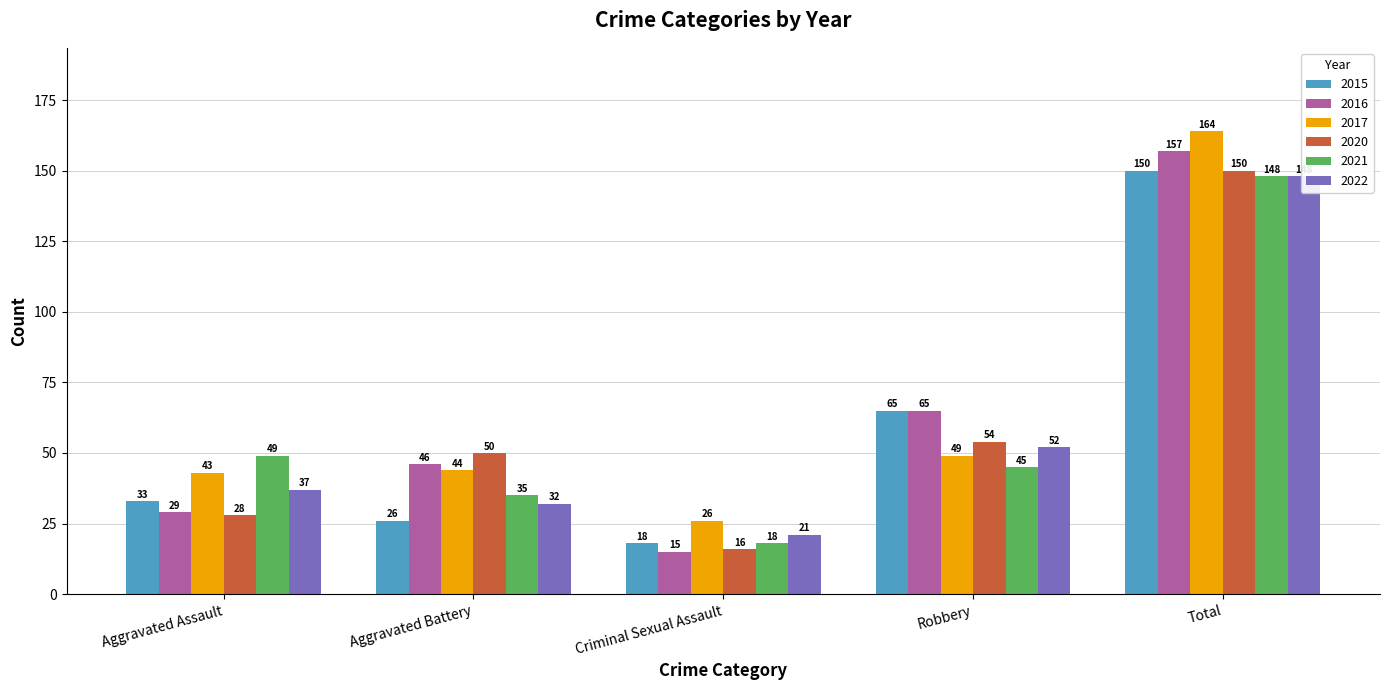

What is the label of the 3rd bar from the left?

Criminal Sexual Assault